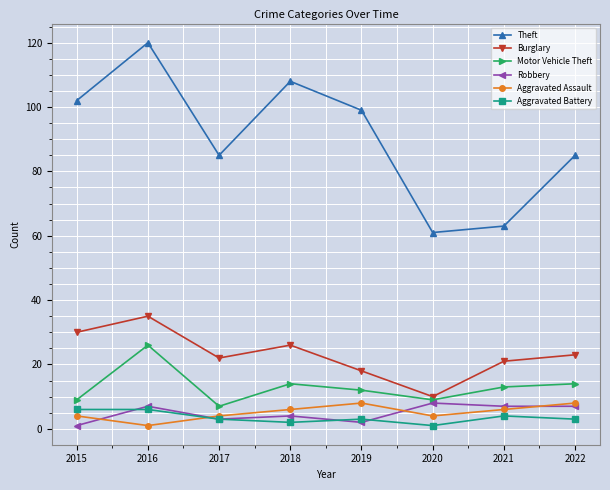

What is the value of the Burglary point at the 6th from the left?

10